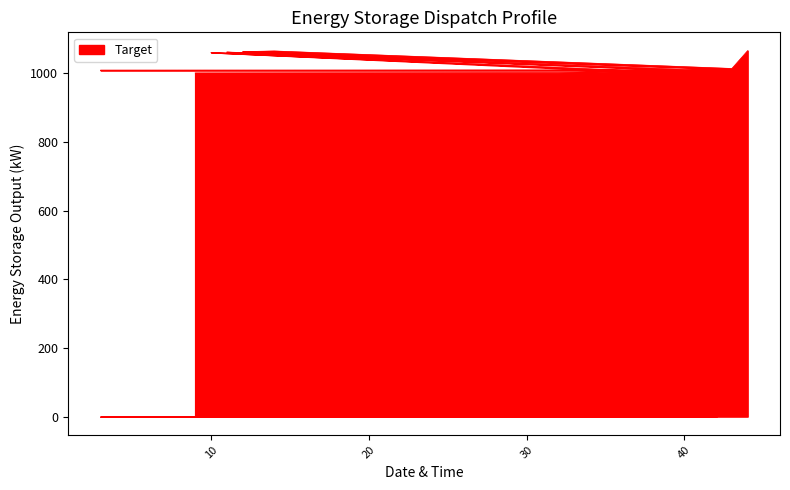

What is the ratio of the value at 33 to the value at 38?

1.0